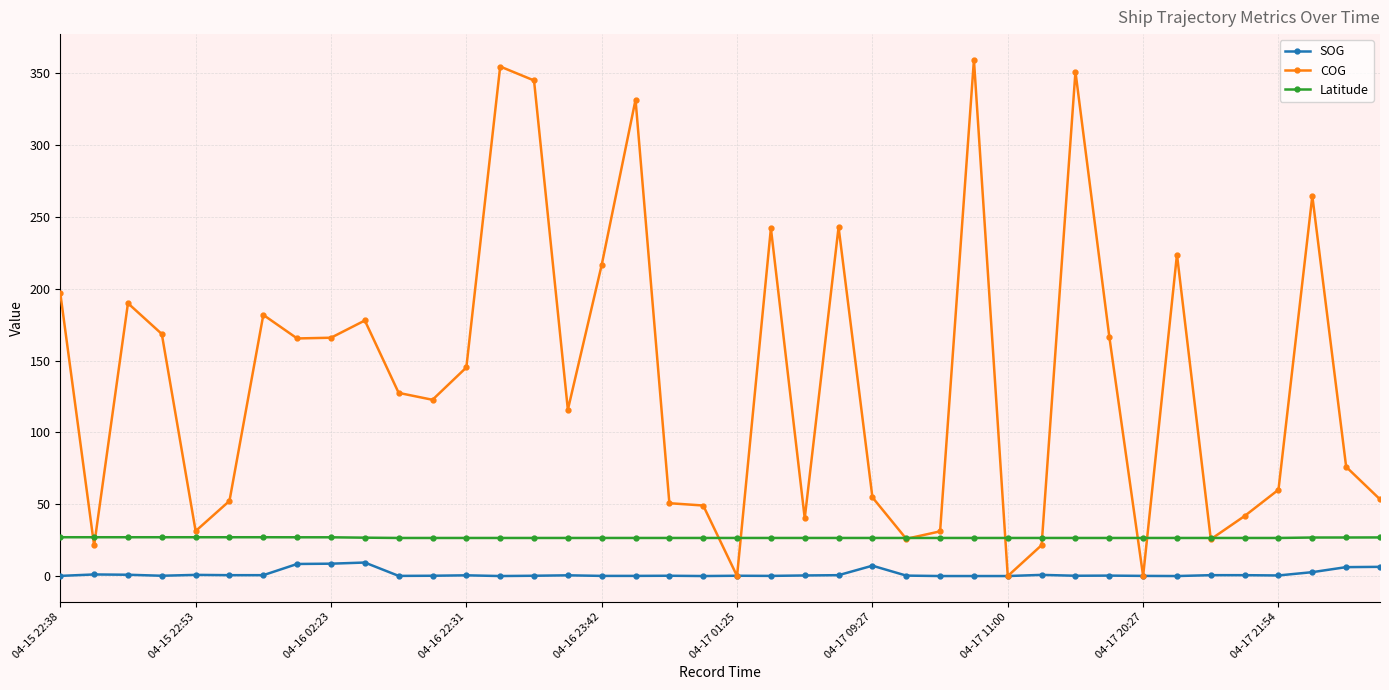

What are all the series names shown in the legend?

SOG, COG, Latitude